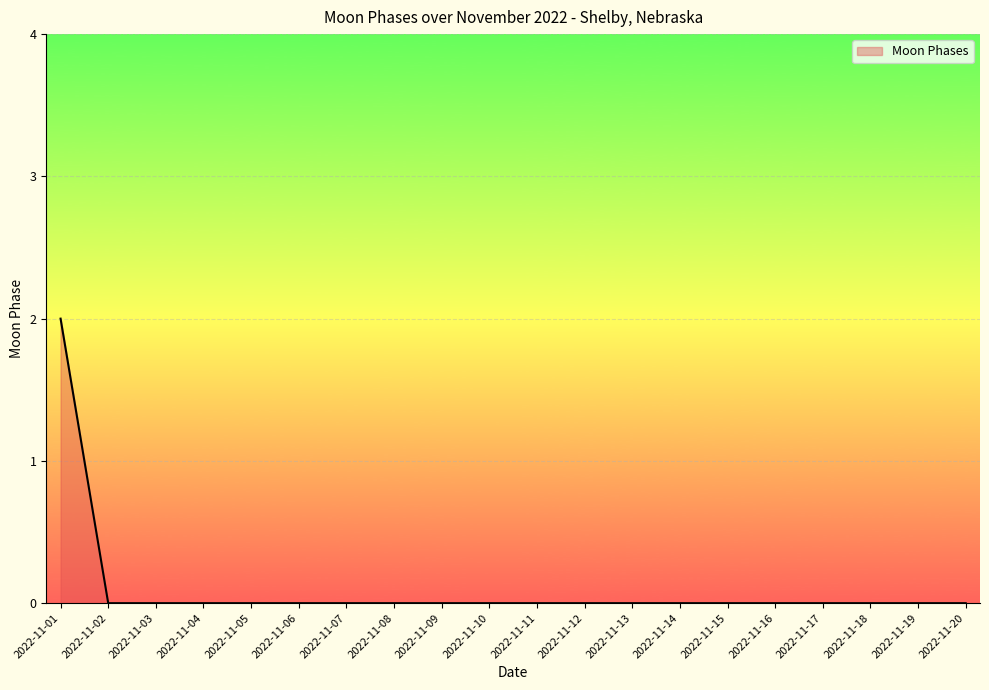

What is the difference between the maximum and minimum values?

2